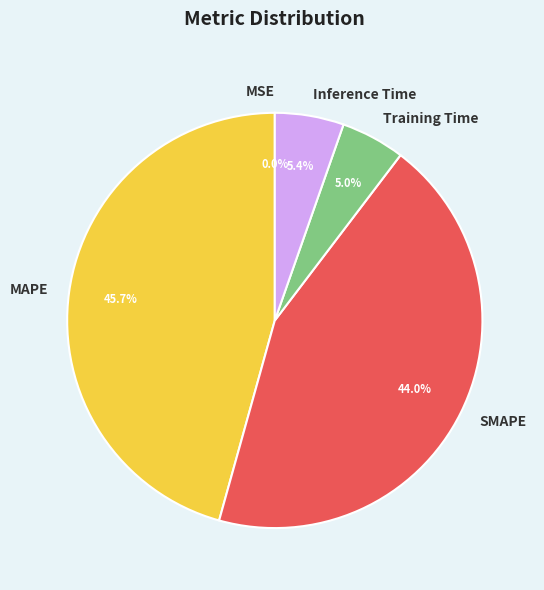

Which has a higher value, MAPE or Training Time?

MAPE